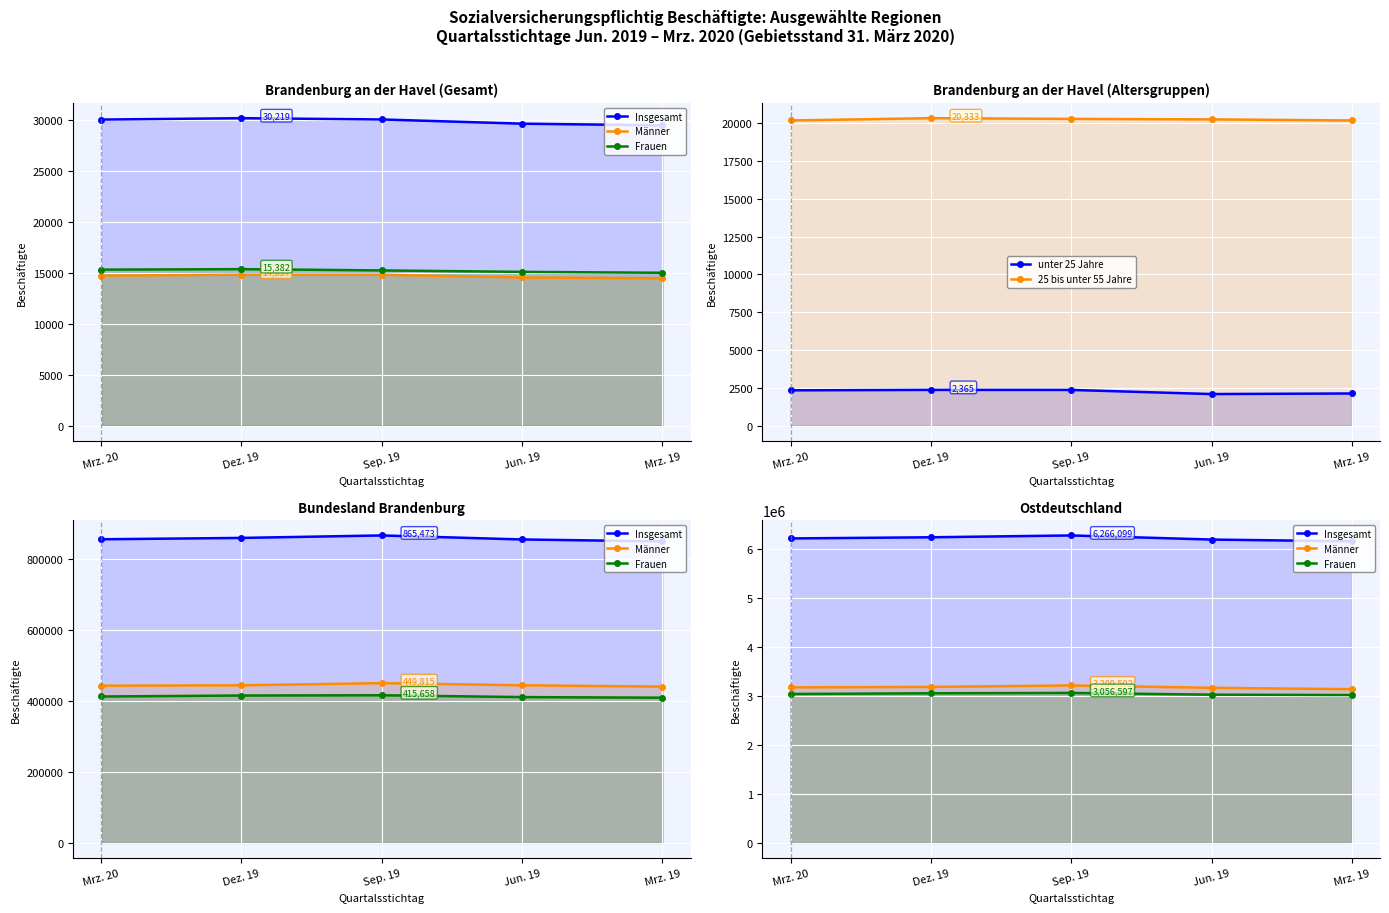

What is the sum of the Männer values at Jun. 19 and Dez. 19?

6340139